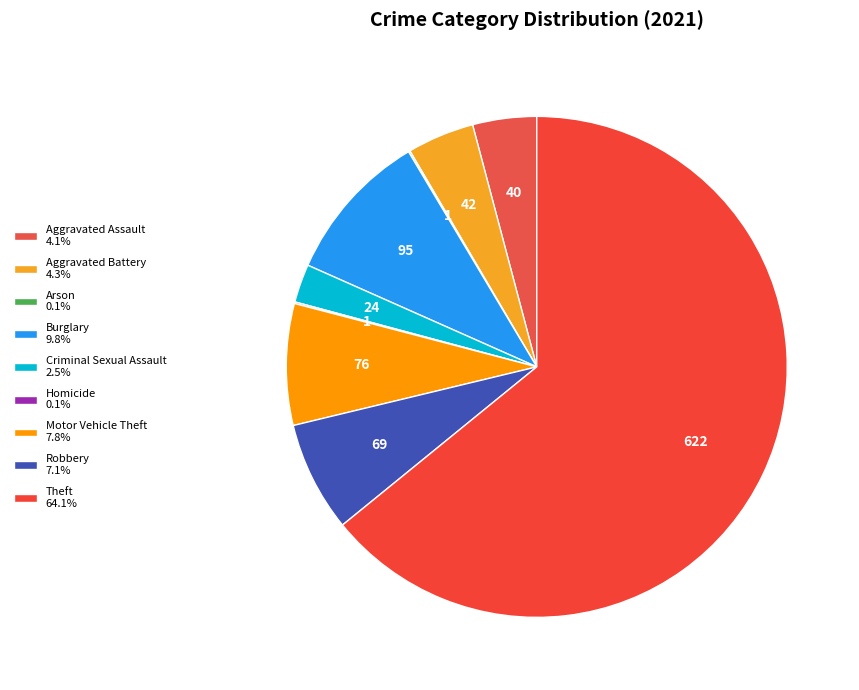

What portion of the pie excludes Aggravated Assault?

95.9%